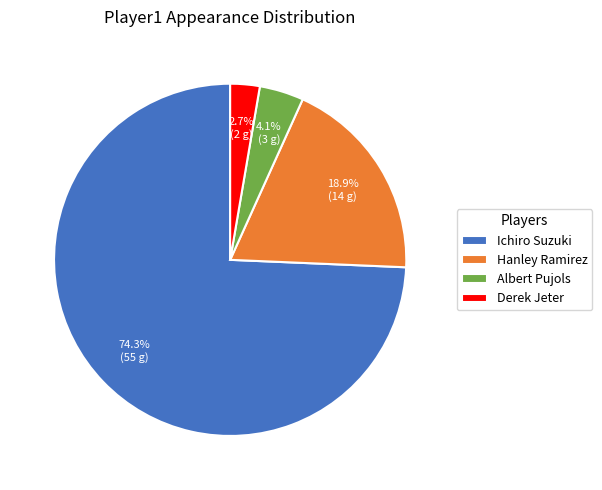

What percentage do Albert Pujols and Hanley Ramirez together represent?

23.0%